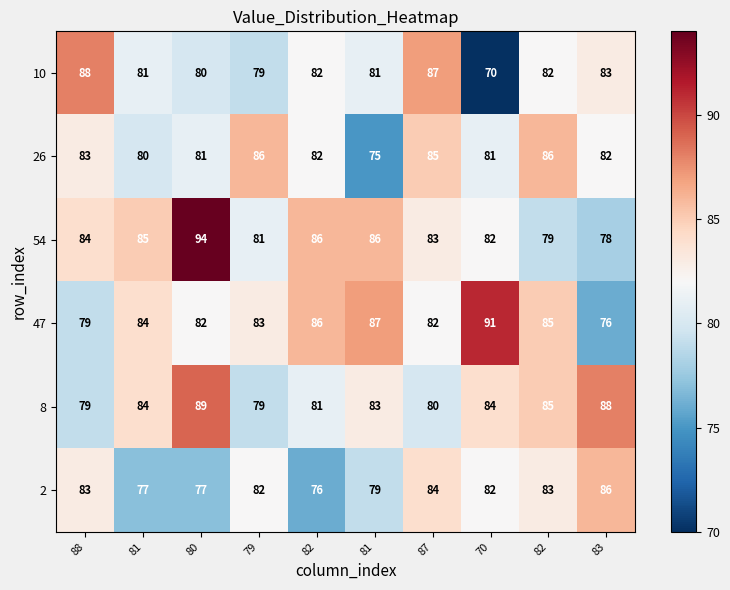

Count the number of categories in the chart.

10